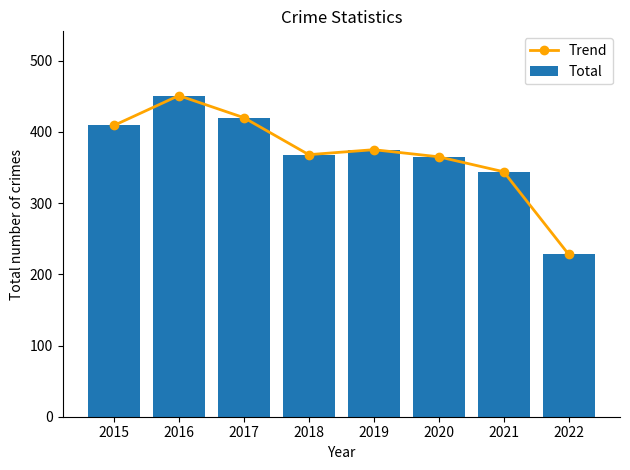

Is the value of Total at 2019 greater than the value of Trend at 2022?

Yes